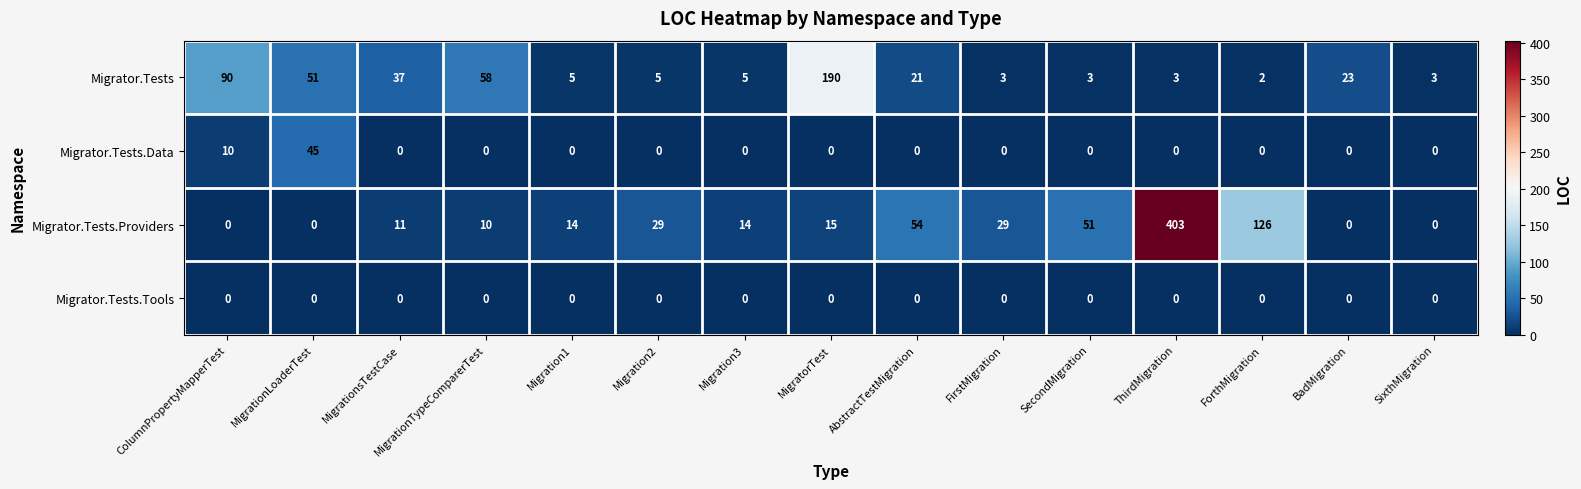

At which category is the sum across all series the highest?

ThirdMigration